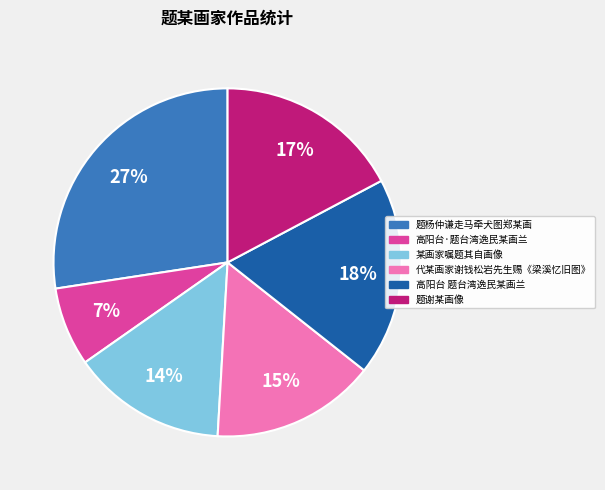

Do 某画家嘱题其自画像 and 代某画家谢钱松岩先生赐《梁溪忆旧图》 together represent more than half of the pie?

No